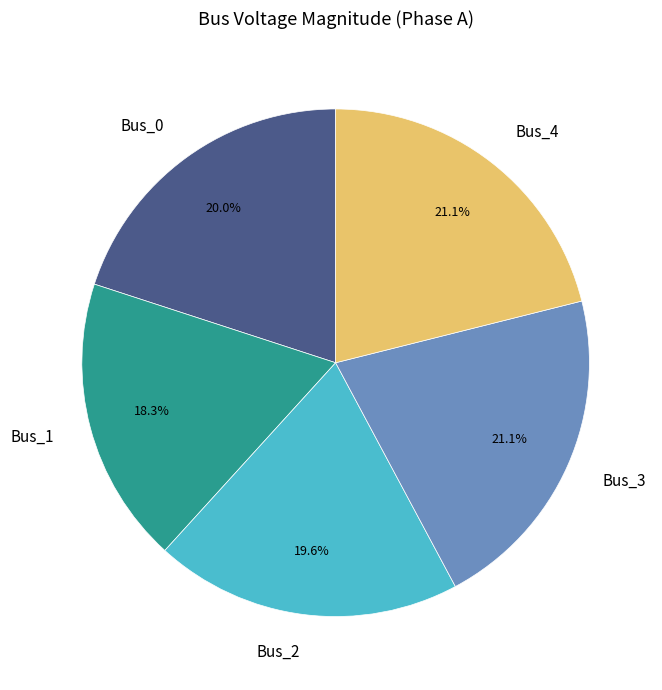

What is the smallest slice in the pie chart?

Bus_1